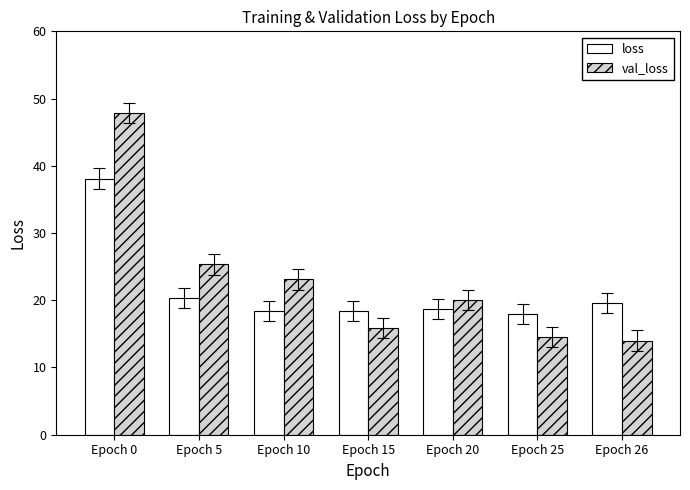

At which category does the chart reach its peak across all series?

Epoch 0